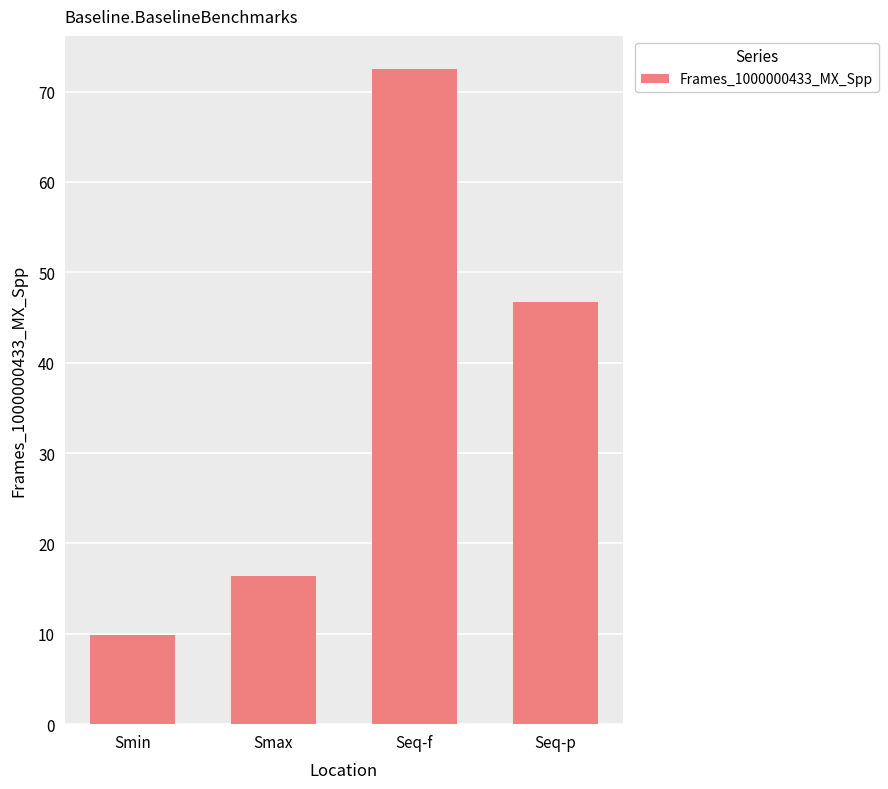

Is it true that the value at Seq-f is 31.5?

False